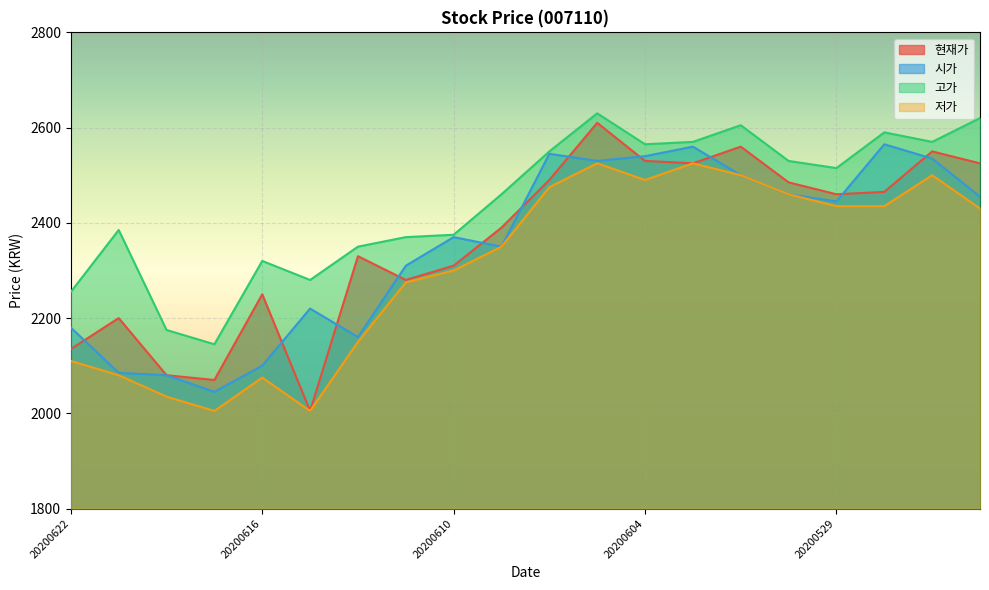

Reading left to right, transcribe all the data shown in this chart.

현재가: 20200622=2135	20200619=2200	20200618=2080	20200617=2070	20200616=2250	20200615=2005	20200612=2330	20200611=2280	20200610=2310	20200609=2390	20200608=2490	20200605=2610	20200604=2530	20200603=2525	20200602=2560	20200601=2485	20200529=2460	20200528=2465	20200527=2550	20200526=2525
시가: 20200622=2180	20200619=2085	20200618=2080	20200617=2045	20200616=2100	20200615=2220	20200612=2160	20200611=2310	20200610=2370	20200609=2350	20200608=2545	20200605=2530	20200604=2540	20200603=2560	20200602=2500	20200601=2460	20200529=2445	20200528=2565	20200527=2535	20200526=2455
고가: 20200622=2255	20200619=2385	20200618=2175	20200617=2145	20200616=2320	20200615=2280	20200612=2350	20200611=2370	20200610=2375	20200609=2460	20200608=2550	20200605=2630	20200604=2565	20200603=2570	20200602=2605	20200601=2530	20200529=2515	20200528=2590	20200527=2570	20200526=2620
저가: 20200622=2110	20200619=2080	20200618=2035	20200617=2005	20200616=2075	20200615=2005	20200612=2150	20200611=2275	20200610=2300	20200609=2350	20200608=2475	20200605=2525	20200604=2490	20200603=2525	20200602=2500	20200601=2460	20200529=2435	20200528=2435	20200527=2500	20200526=2430